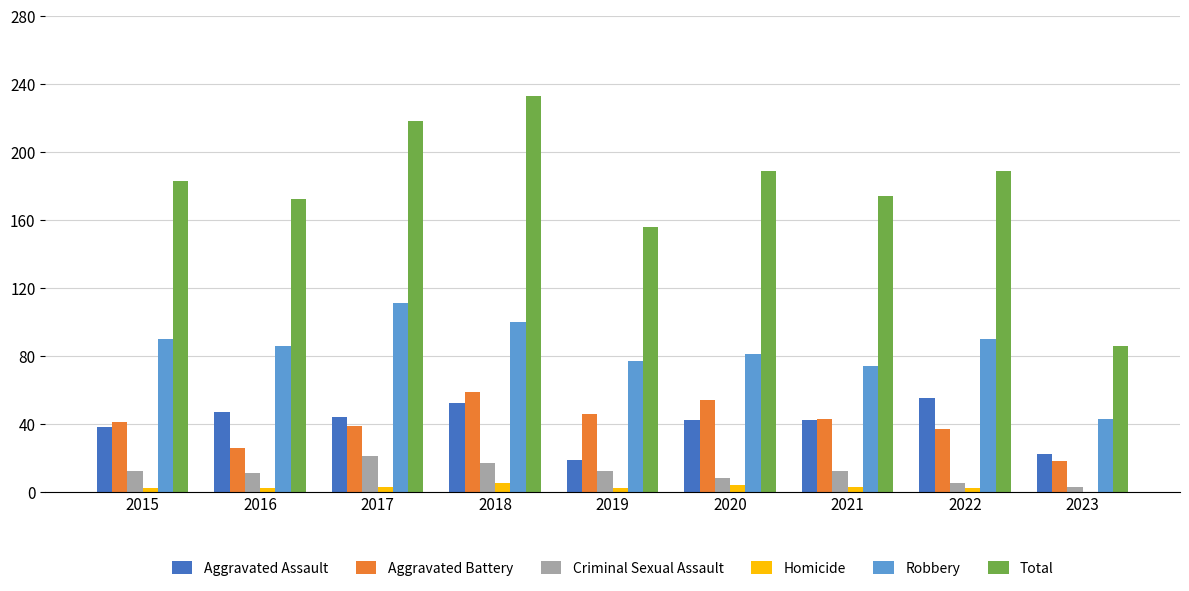

The Robbery series shows 127 at 2022. True or false?

False